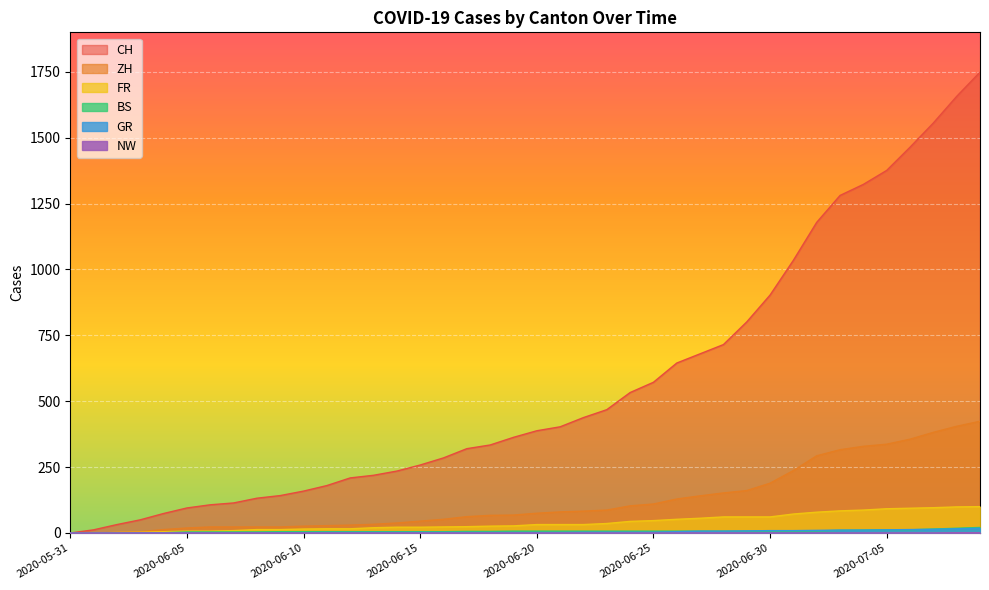

Does the chart display data point markers on the line(s)?

No